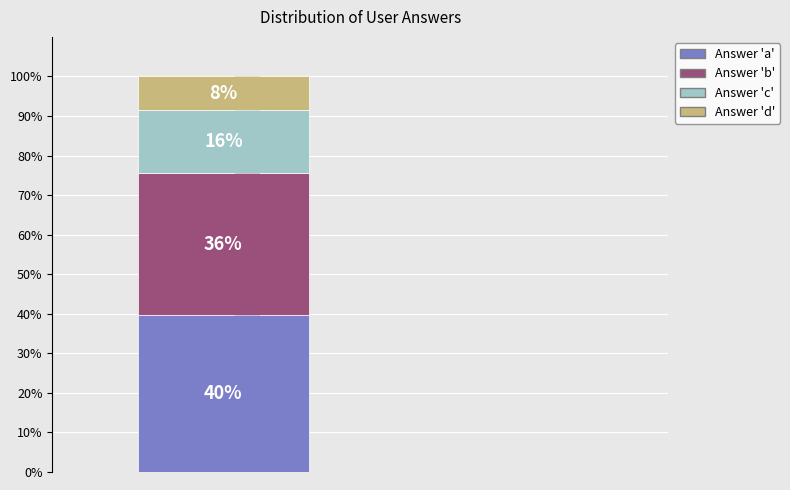

To the nearest percent, what percentage of the pie is c?

16%